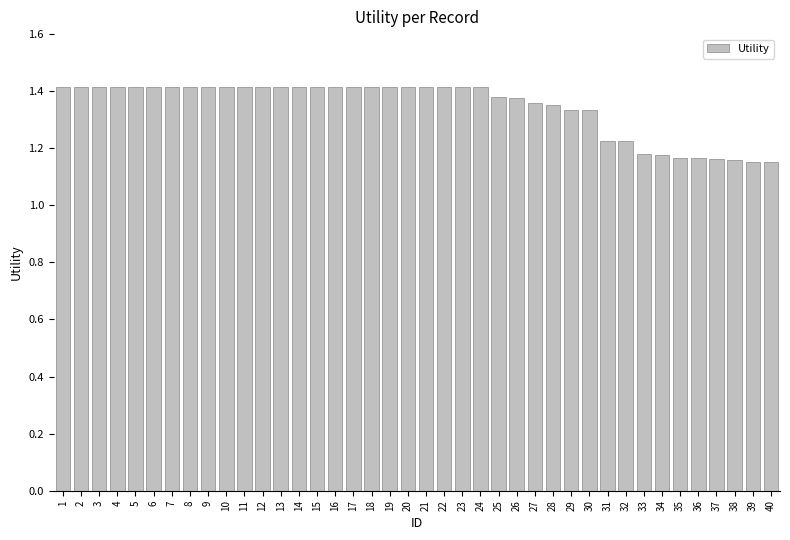

Which has a higher value, 39 or 30?

30